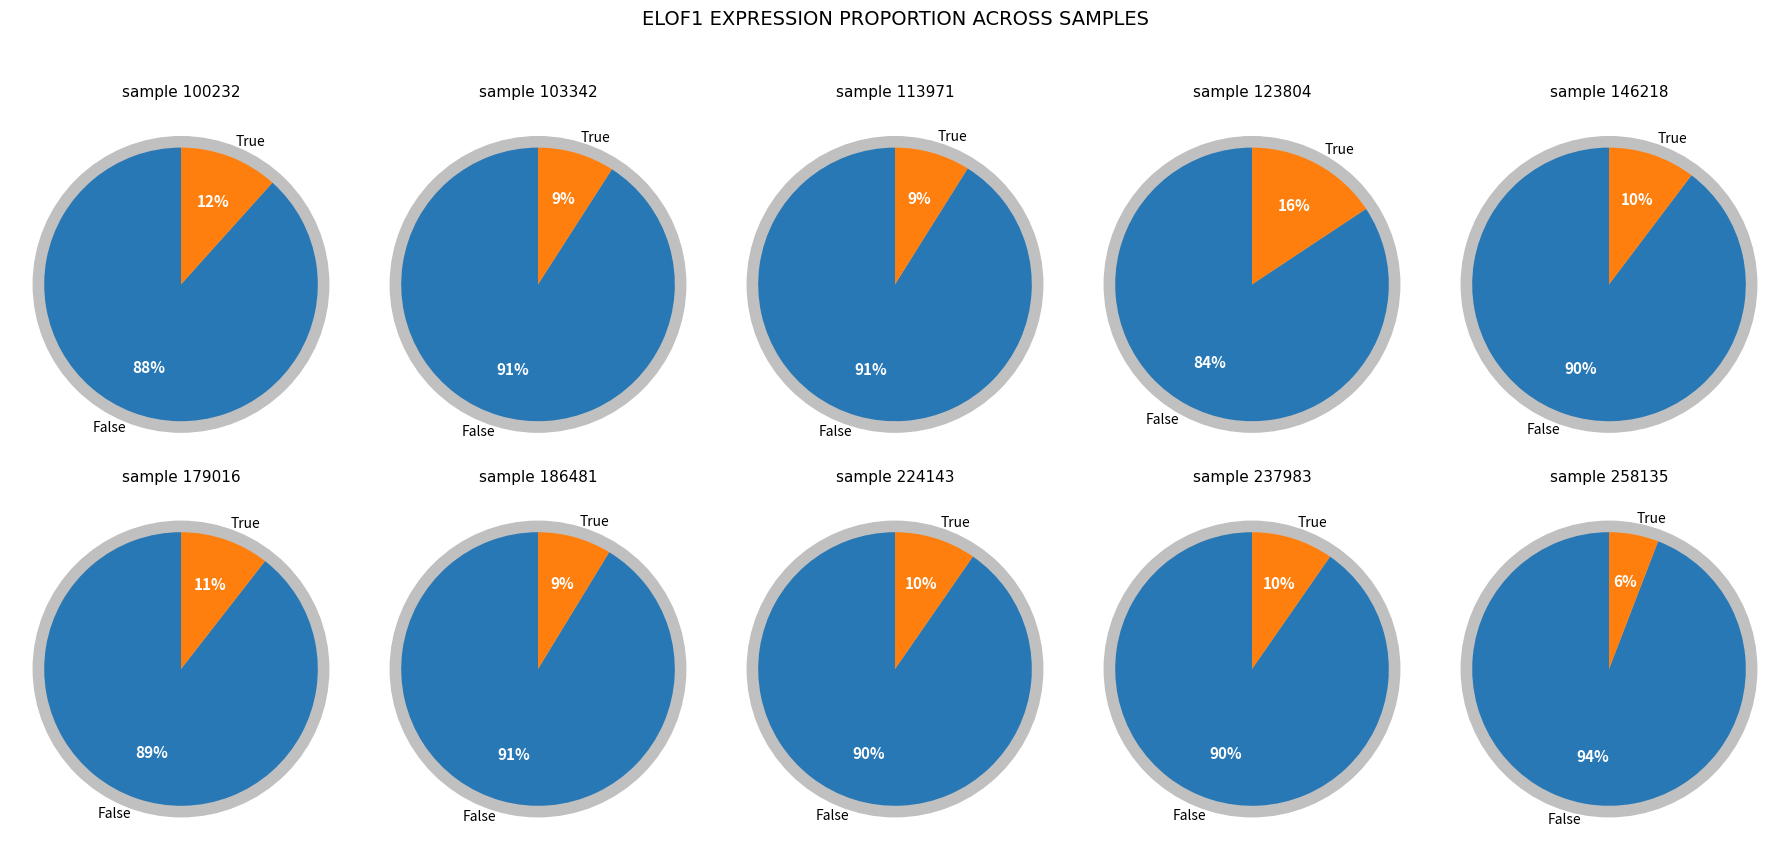

What is the change in value from 113971 to 123804?

+10.2